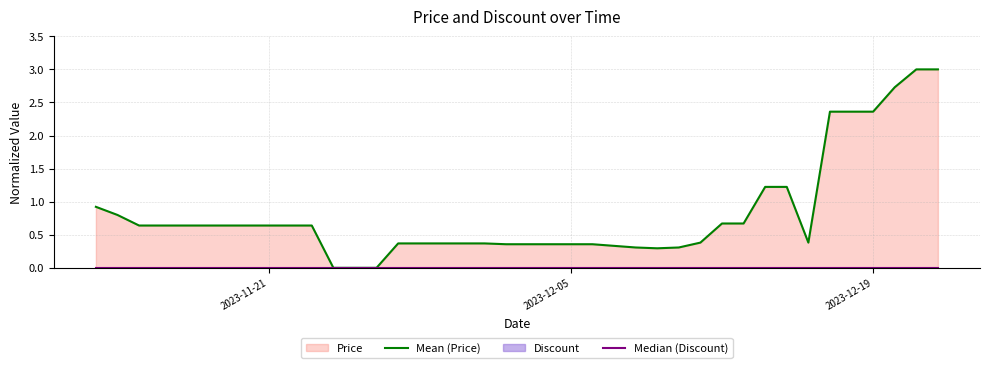

How many lines are shown in the chart?

2